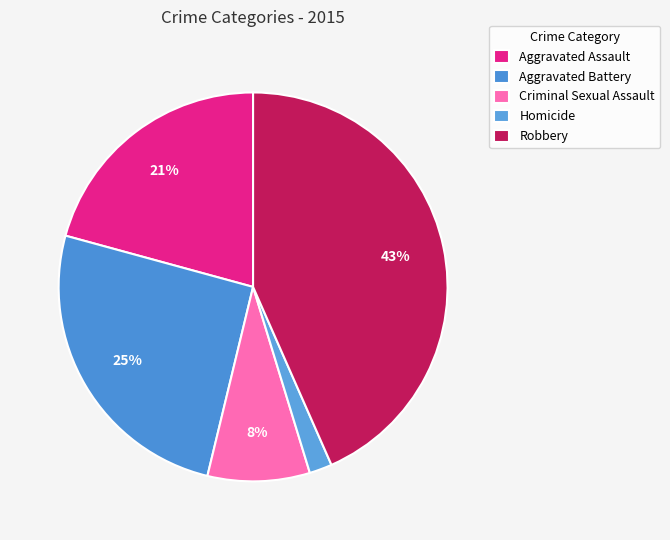

Which slice is the smallest?

Homicide